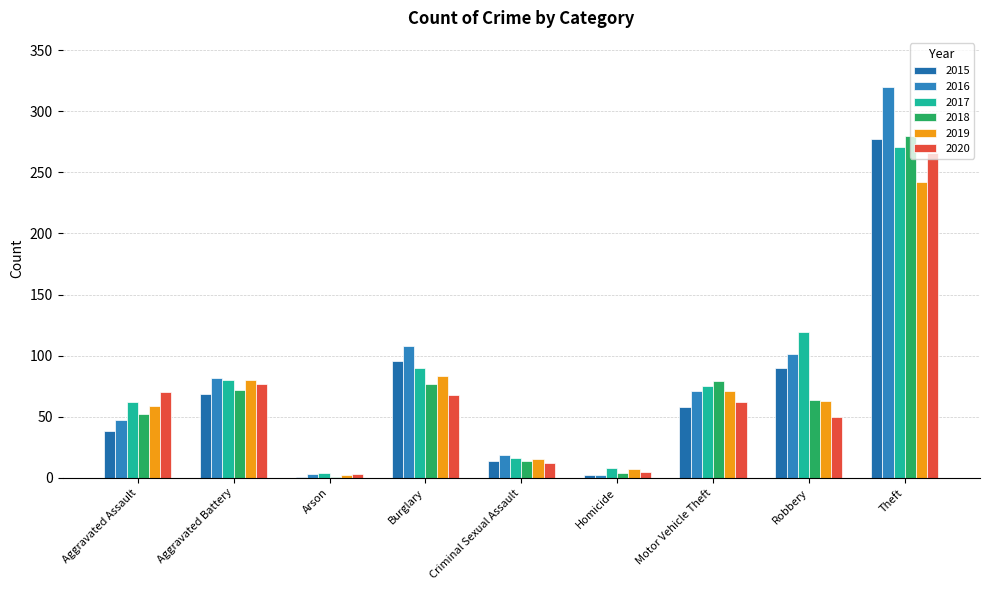

How many distinct data groups are displayed?

6